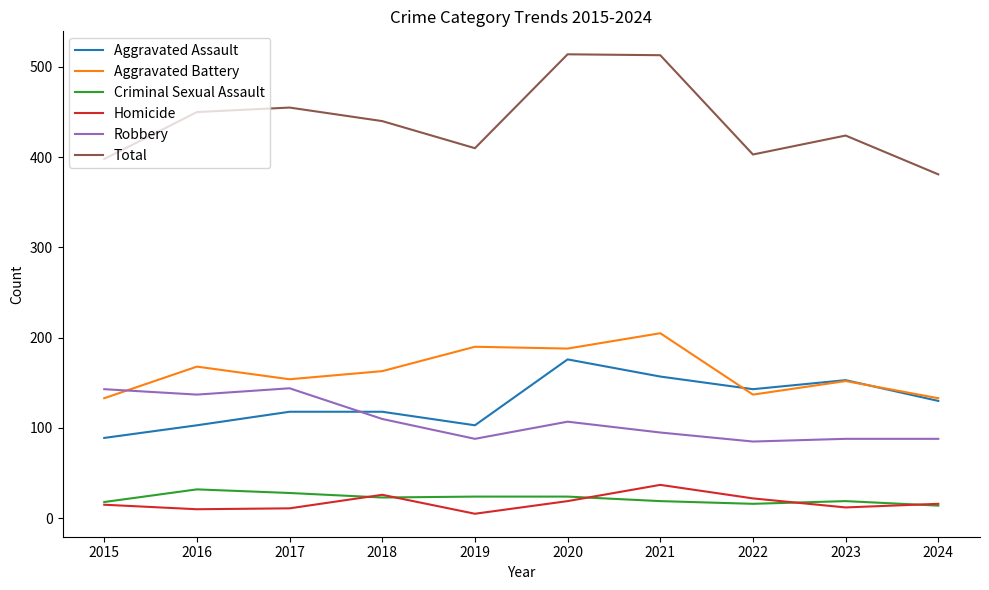

Which series has the widest spread of values?

Total